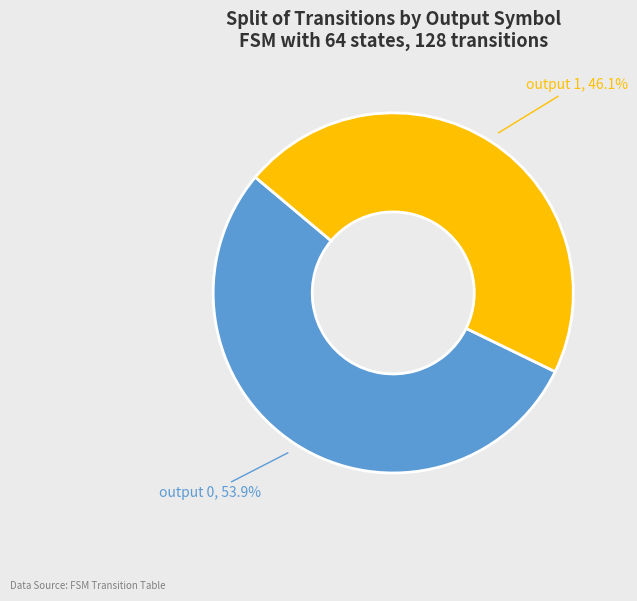

Count the number of slices in the pie.

2